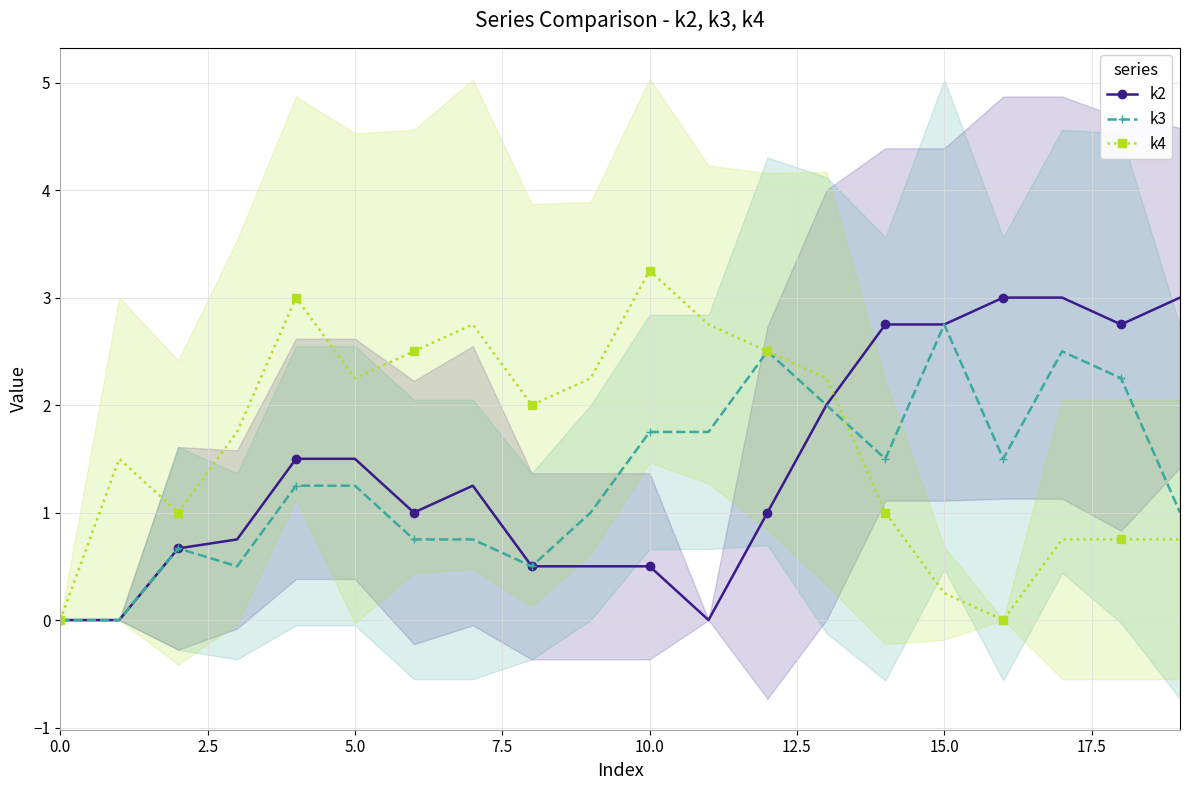

Which series has the largest total across all categories?

k4